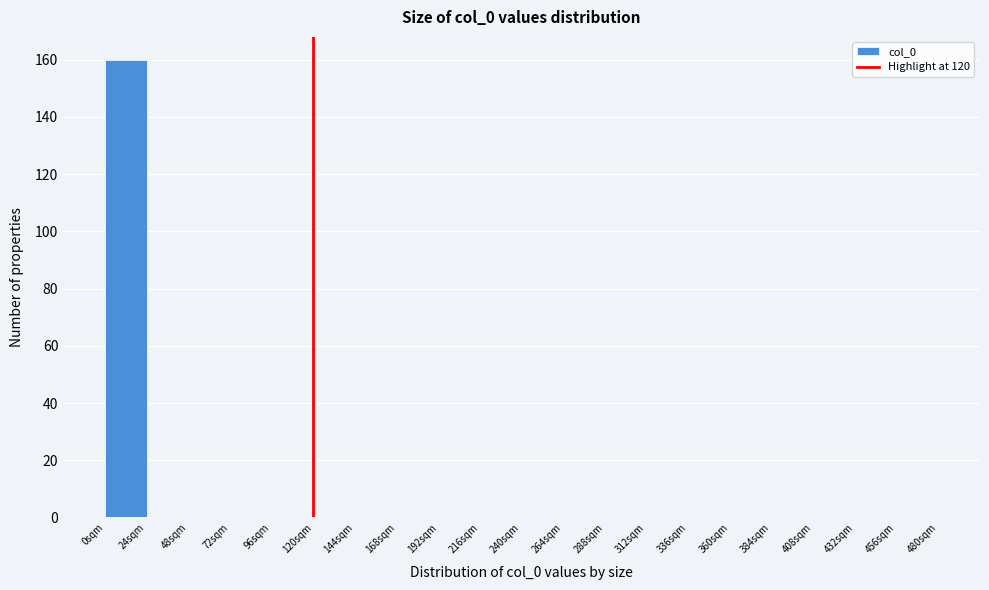

Reading left to right, transcribe this chart: for each bar, give the range it covers on the x-axis and its height. Neither the bar edges nor the heights are printed on the chart, so give them approximately, as read against the axes.

0 to 24: 160
24 to 48: 0
48 to 72: 0
72 to 96: 0
96 to 120: 0
120 to 144: 0
144 to 168: 0
168 to 192: 0
192 to 216: 0
216 to 240: 0
240 to 264: 0
264 to 288: 0
288 to 312: 0
312 to 336: 0
336 to 360: 0
360 to 384: 0
384 to 408: 0
408 to 432: 0
432 to 456: 0
456 to 480: 0